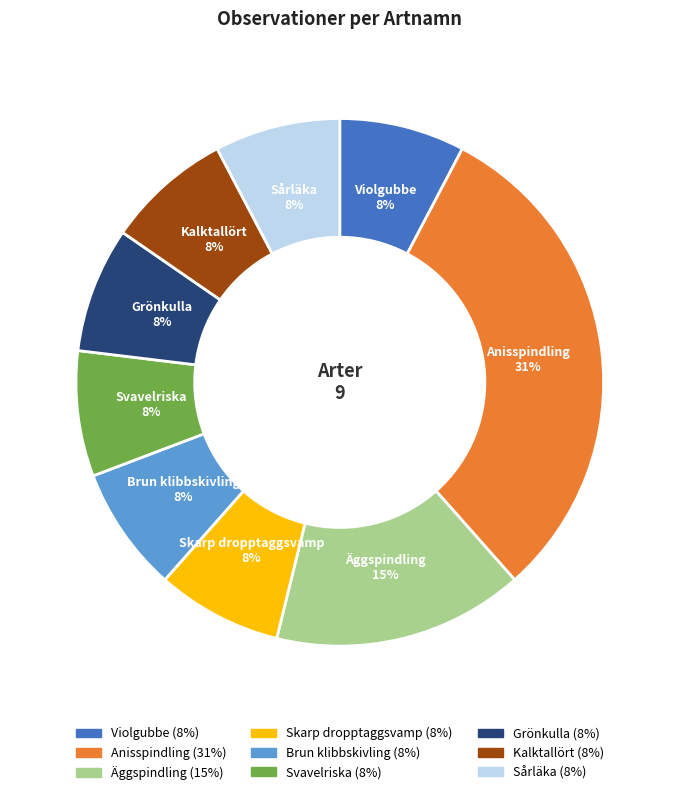

Is it true that Sårläka is 1% of the pie?

False